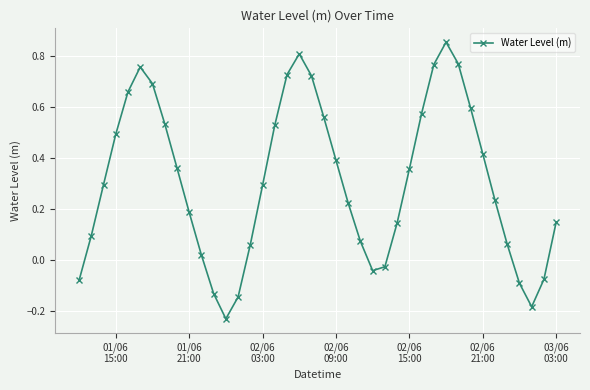

What is the value of the 16th point from the left?

0.3